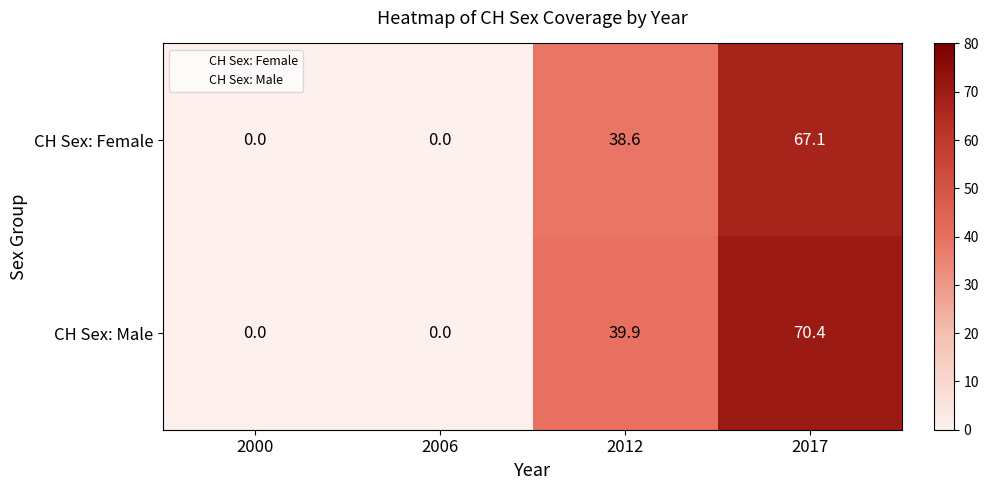

Which series changed the most between 2006 and 2017?

CH Sex: Male